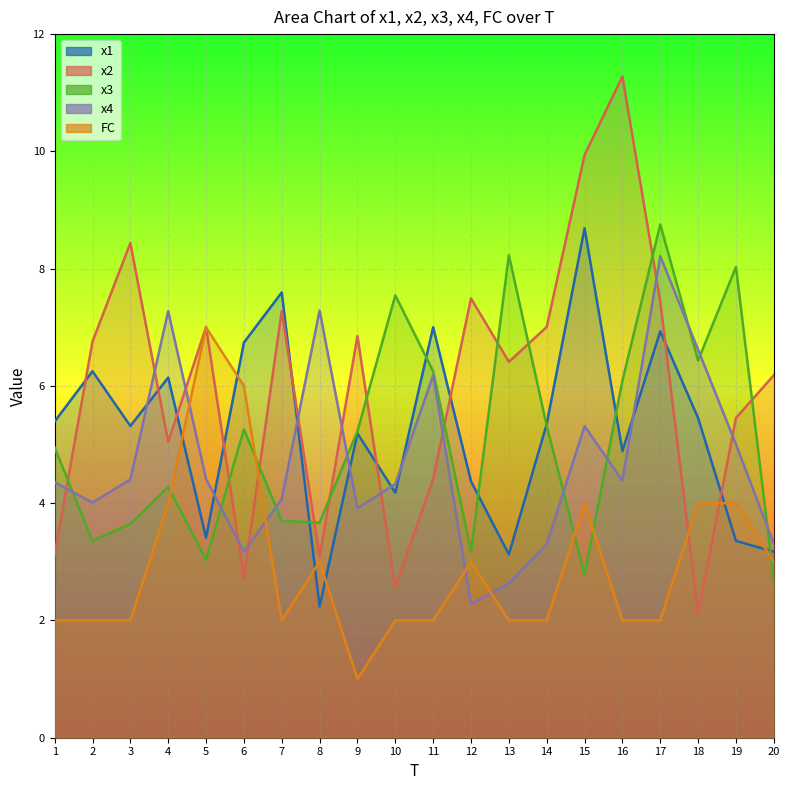

Reading right to left, what are all the values shown in this chart?

x1: 3.2	3.4	5.5	6.9	4.9	8.7	5.4	3.1	4.4	7.0	4.2	5.2	2.2	7.6	6.7	3.4	6.1	5.3	6.2	5.4
x2: 6.2	5.5	2.1	7.4	11.3	9.9	7.0	6.4	7.5	4.4	2.6	6.9	3.1	7.3	2.7	7.0	5.0	8.4	6.8	3.1
x3: 2.7	8.0	6.4	8.8	6.1	2.8	5.3	8.2	3.2	6.3	7.5	5.2	3.7	3.7	5.3	3.0	4.3	3.6	3.4	4.9
x4: 3.3	5.0	6.6	8.2	4.4	5.3	3.3	2.6	2.3	6.2	4.3	3.9	7.3	4.1	3.2	4.4	7.3	4.4	4.0	4.4
FC: 3.0	4.0	4.0	2.0	2.0	4.0	2.0	2.0	3.0	2.0	2.0	1.0	3.0	2.0	6.0	7.0	4.0	2.0	2.0	2.0